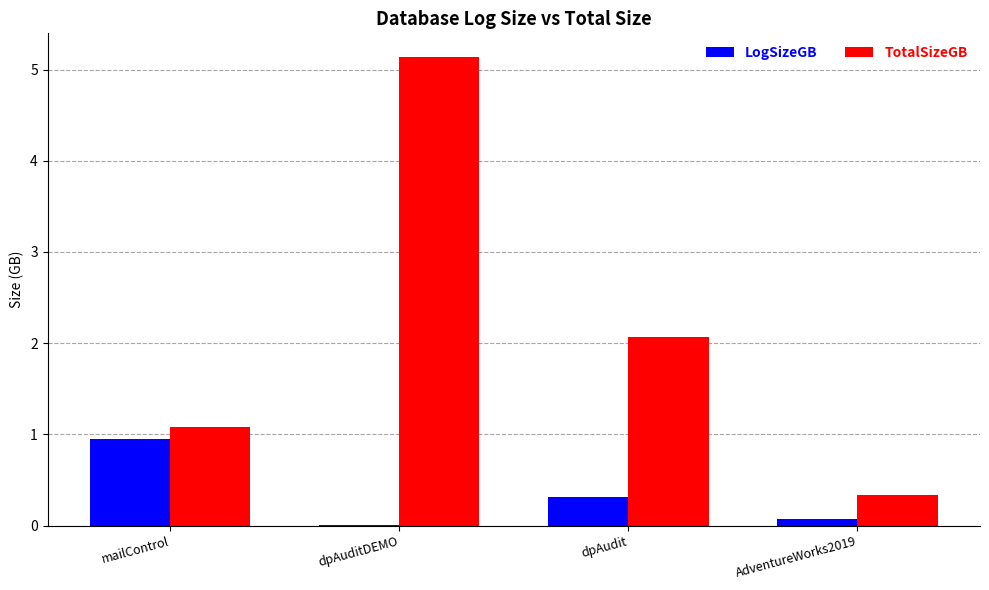

Where does the TotalSizeGB series first go above 2?

dpAuditDEMO